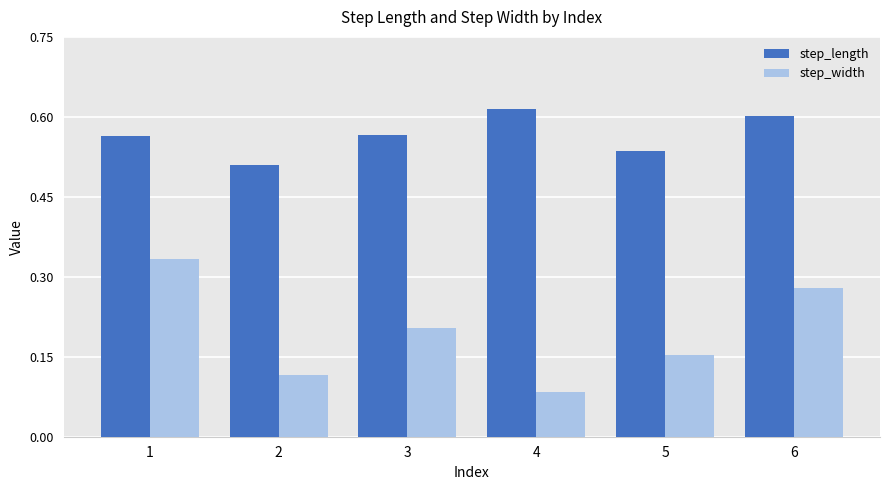

What is the sum of the step_length values at 6 and 5?

1.1